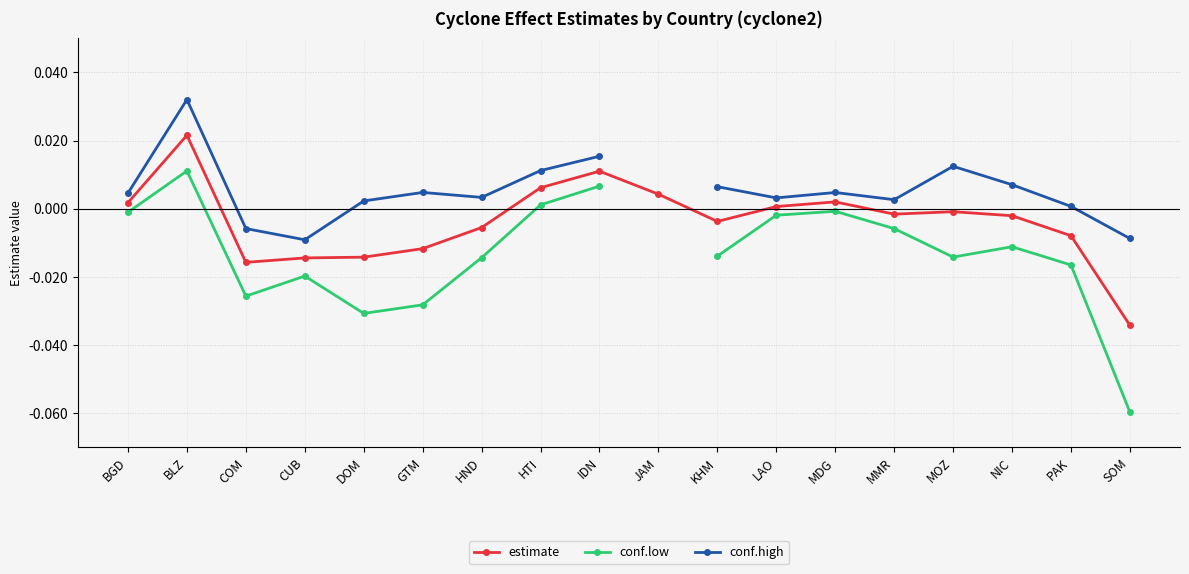

Rank the series at MMR from highest to lowest value.

conf.high, estimate, conf.low